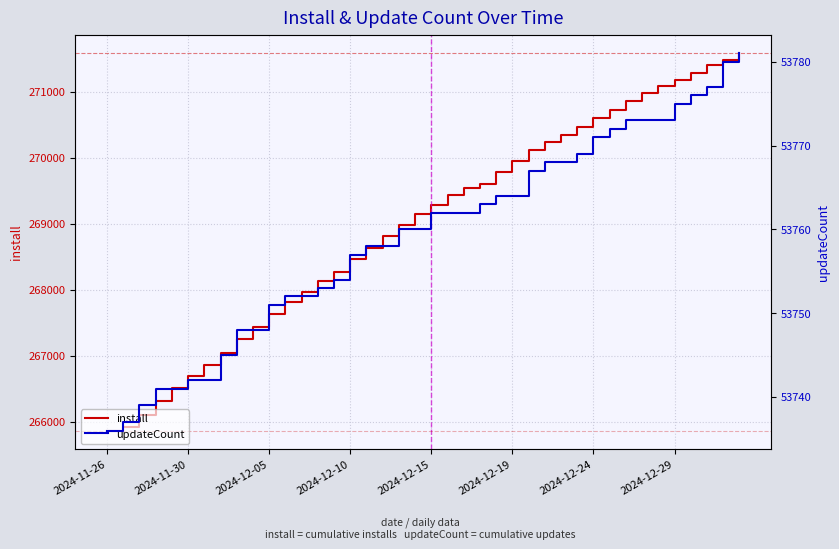

What is the lowest value of the install series?

265869